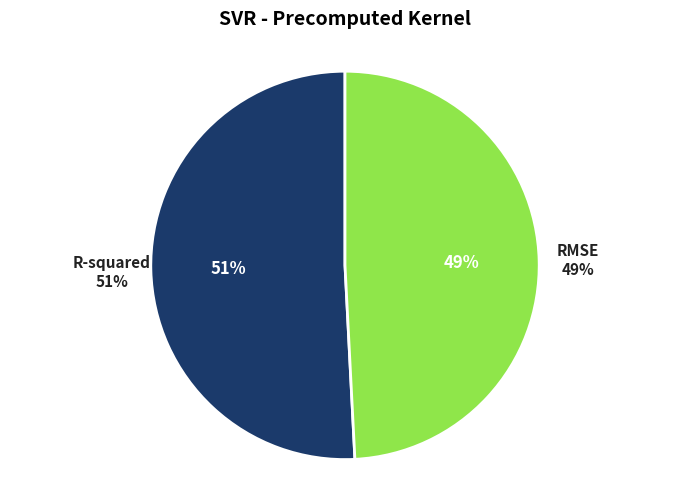

Is RMSE the majority of the pie?

No